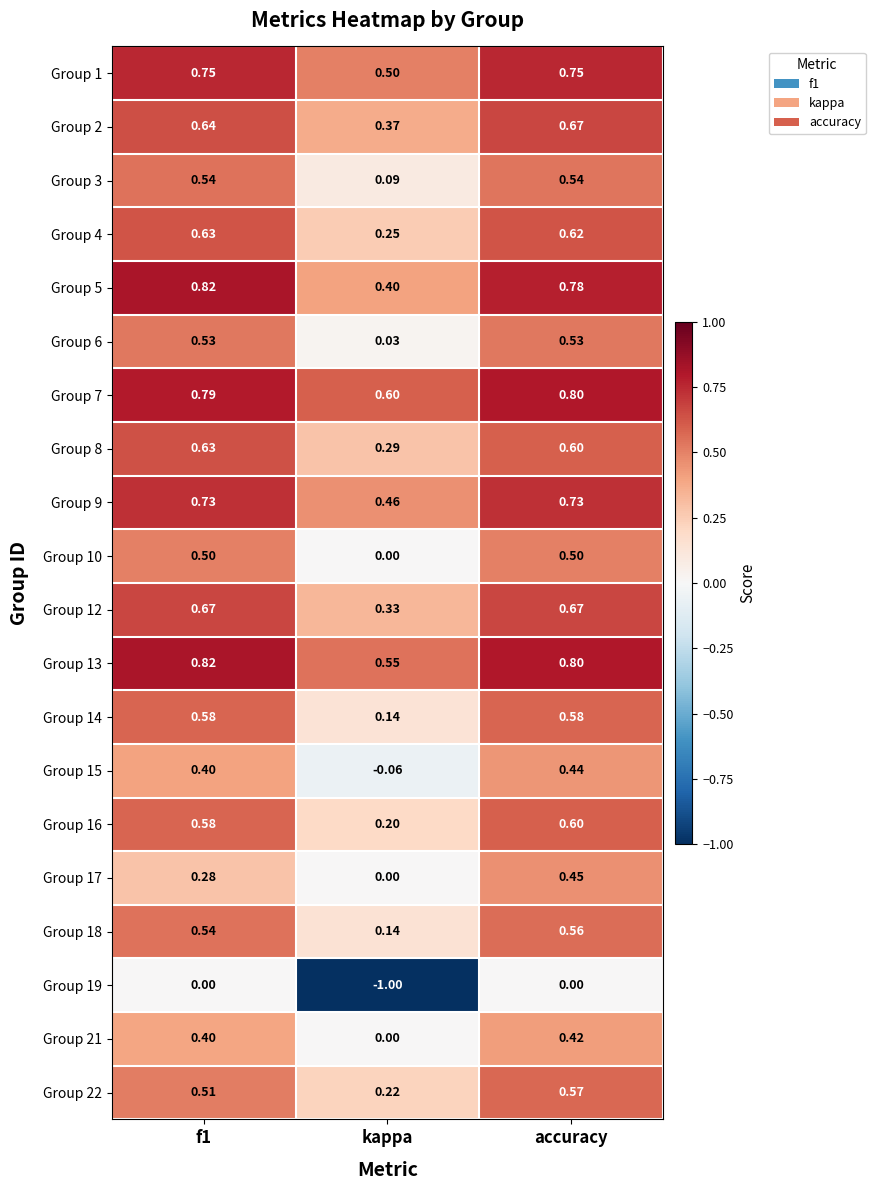

Which category has the highest value in the Group 22 series?

accuracy